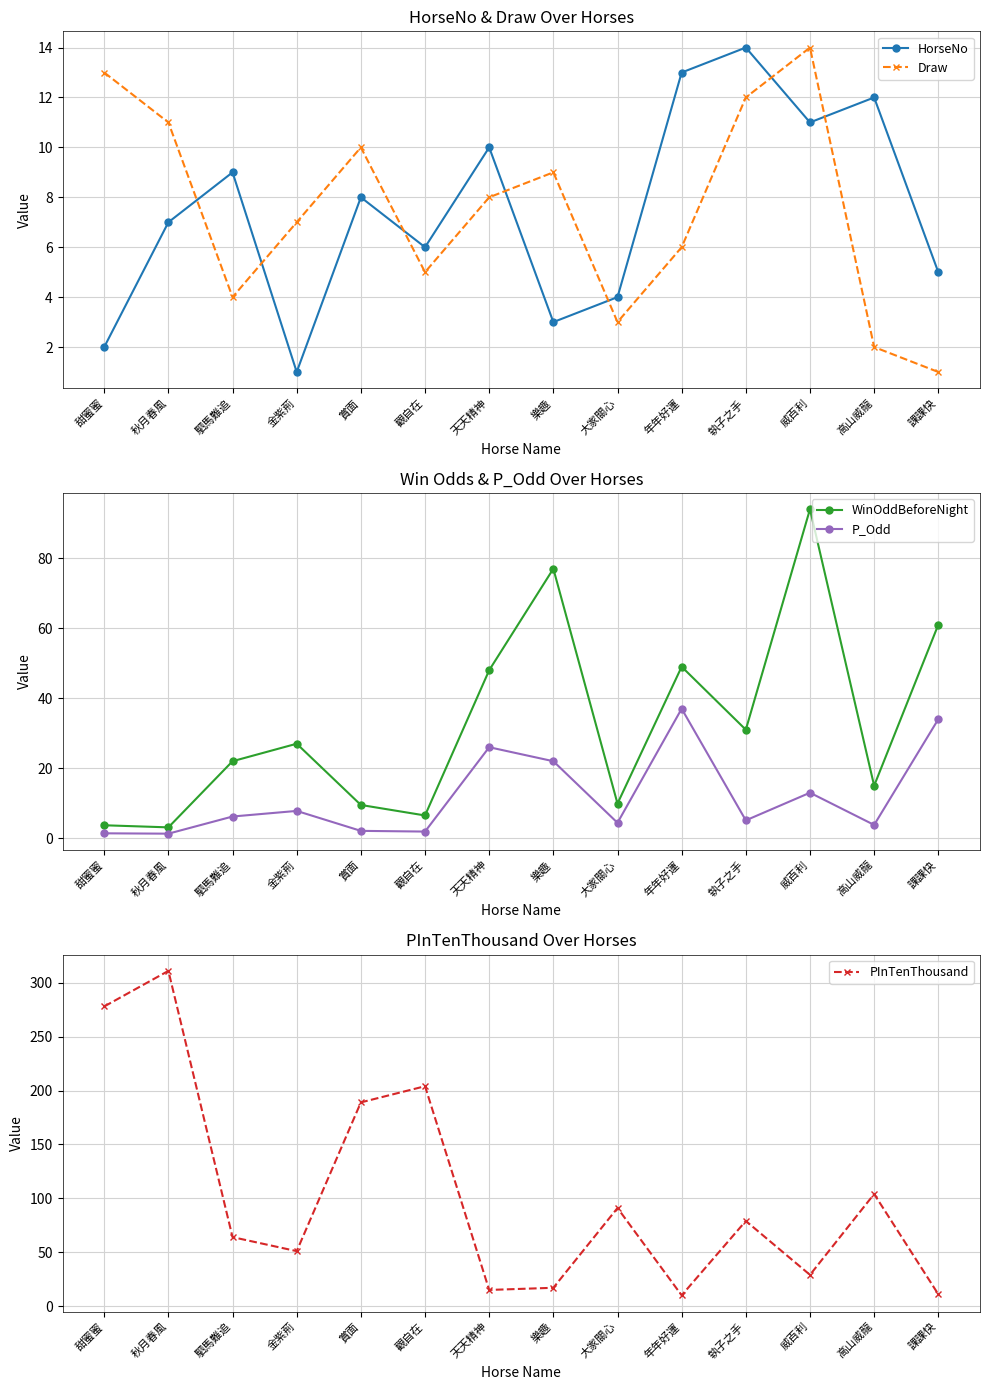

What position from the right is 駟馬難追?

12